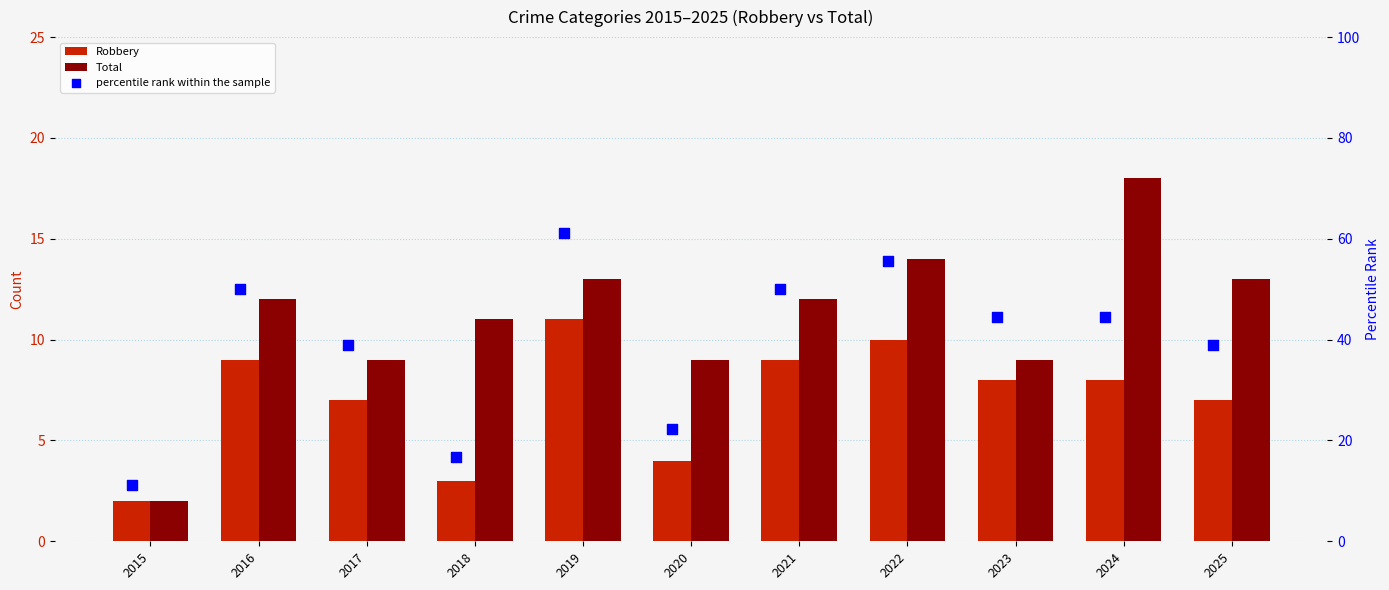

Which series has the largest Y range (max minus min)?

percentile rank within the sample